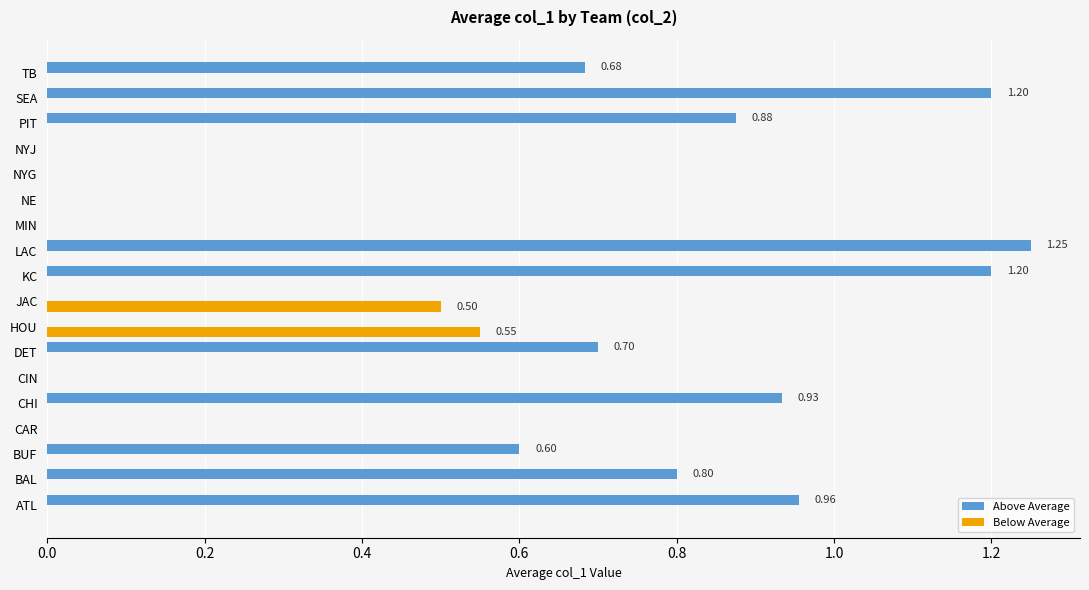

Which series changed the most between BAL and HOU?

Above Average